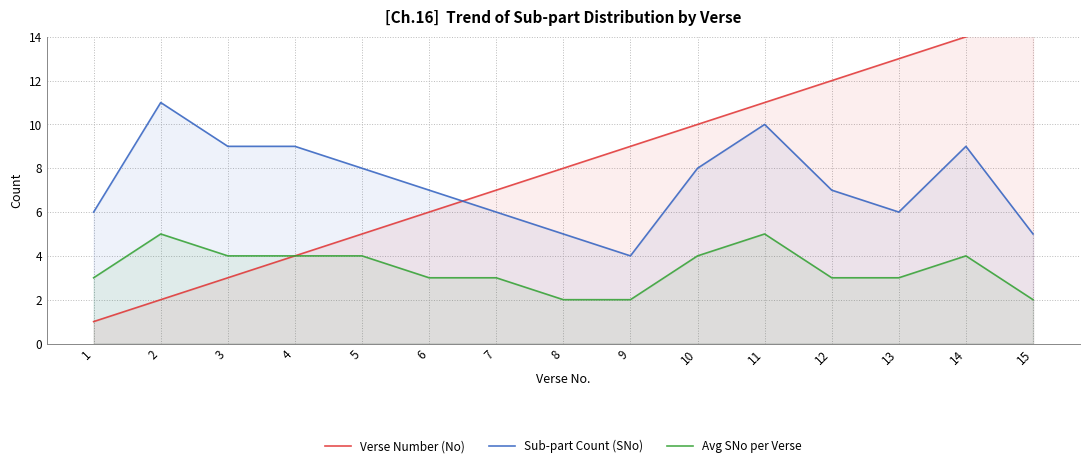

What is the value of the Verse Number (No) point at the 13th from the left?

13